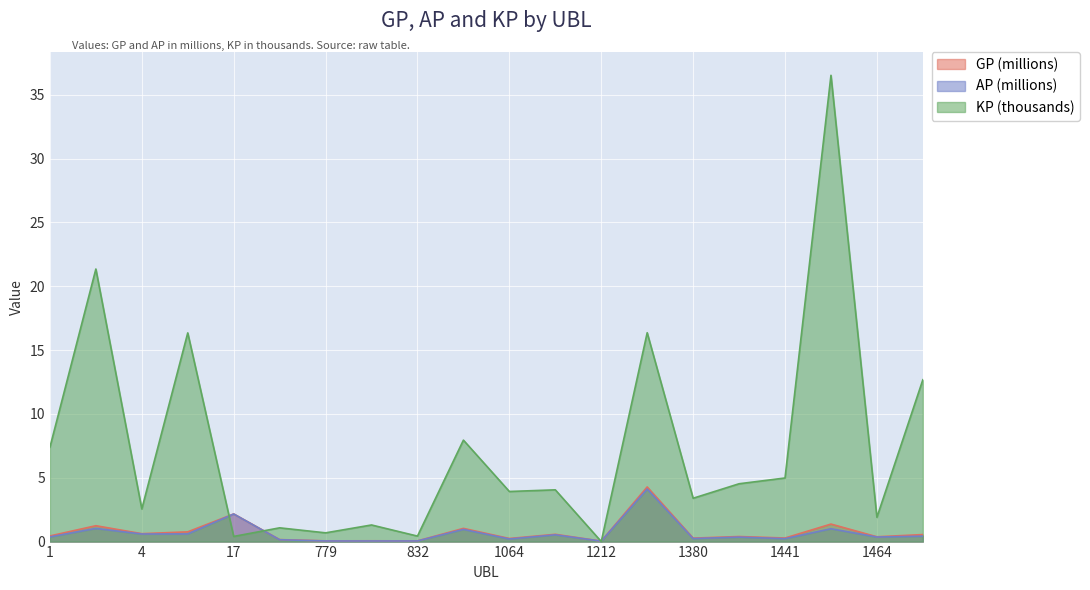

Which has a higher value, 1441 or 2?

2